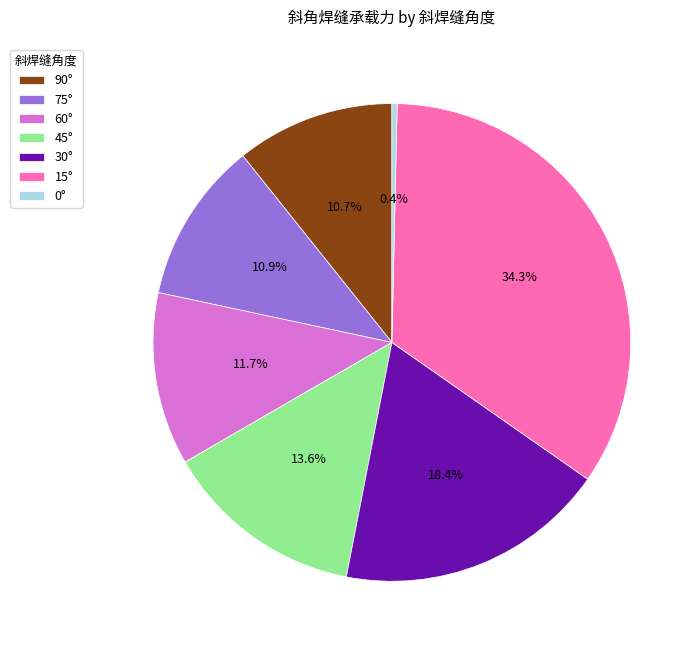

To the nearest percent, what percentage of the pie is 15°?

34%